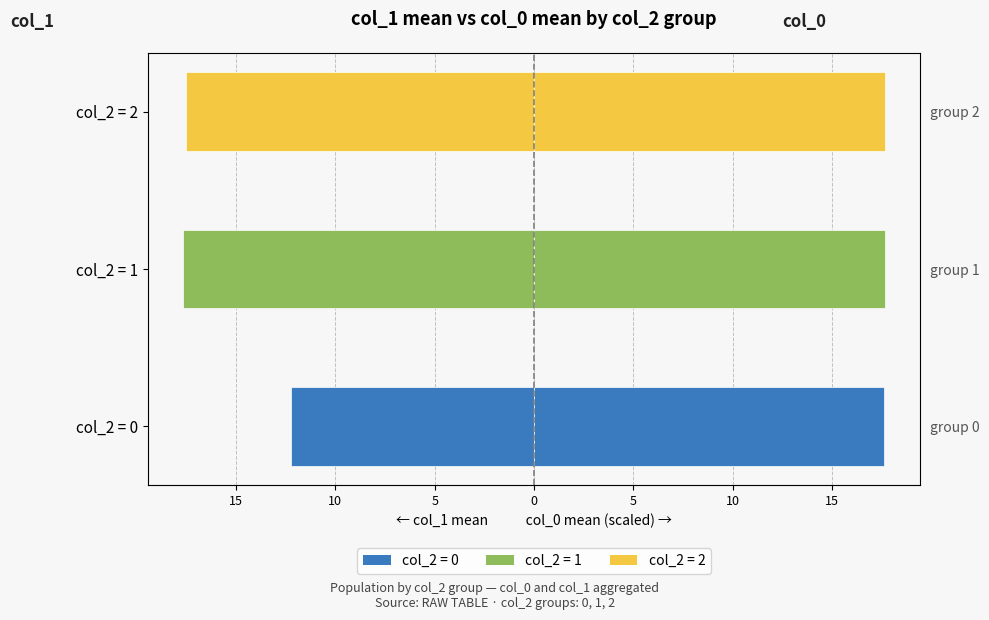

What is the greatest value displayed?

17.7